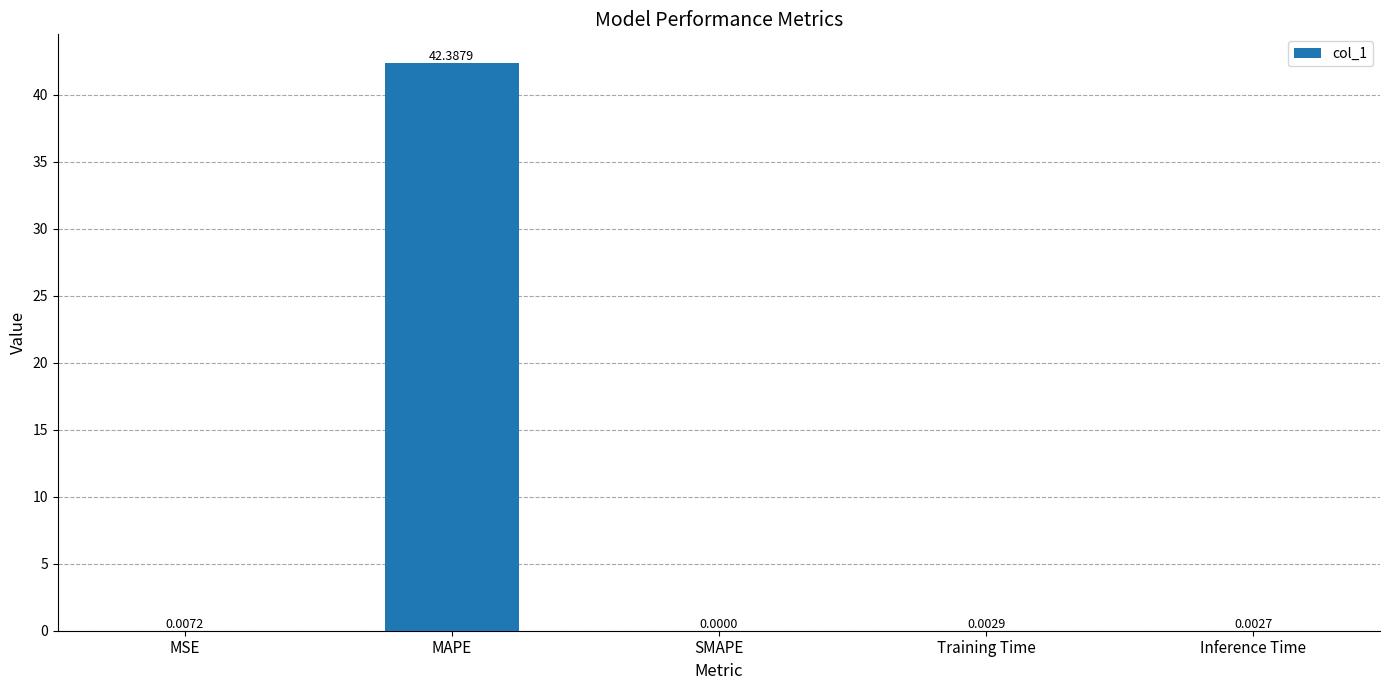

Which has a higher value, MSE or SMAPE?

MSE